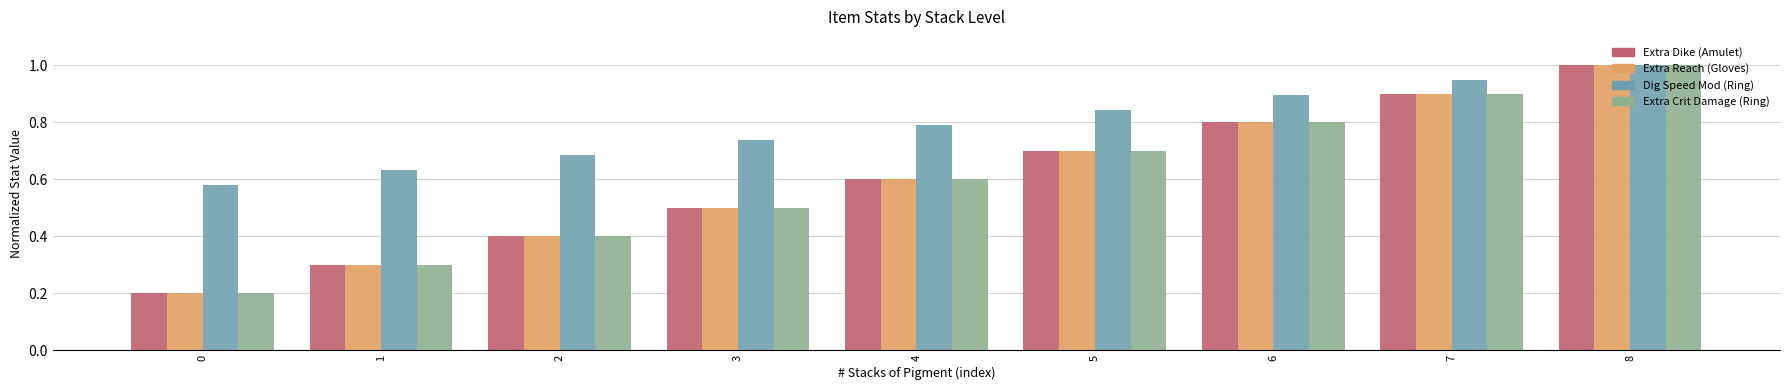

What is the difference between the Extra Crit Damage (Ring) values at 7 and 6?

0.1